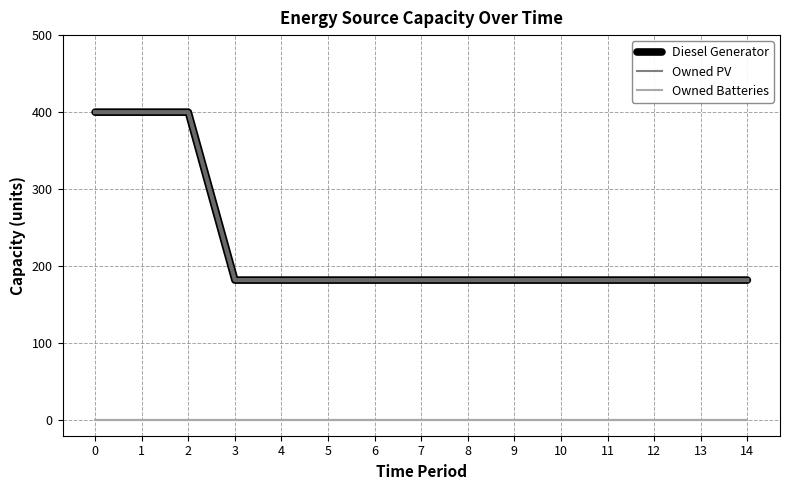

Between 12 and 14, which series saw the biggest shift?

Diesel Generator